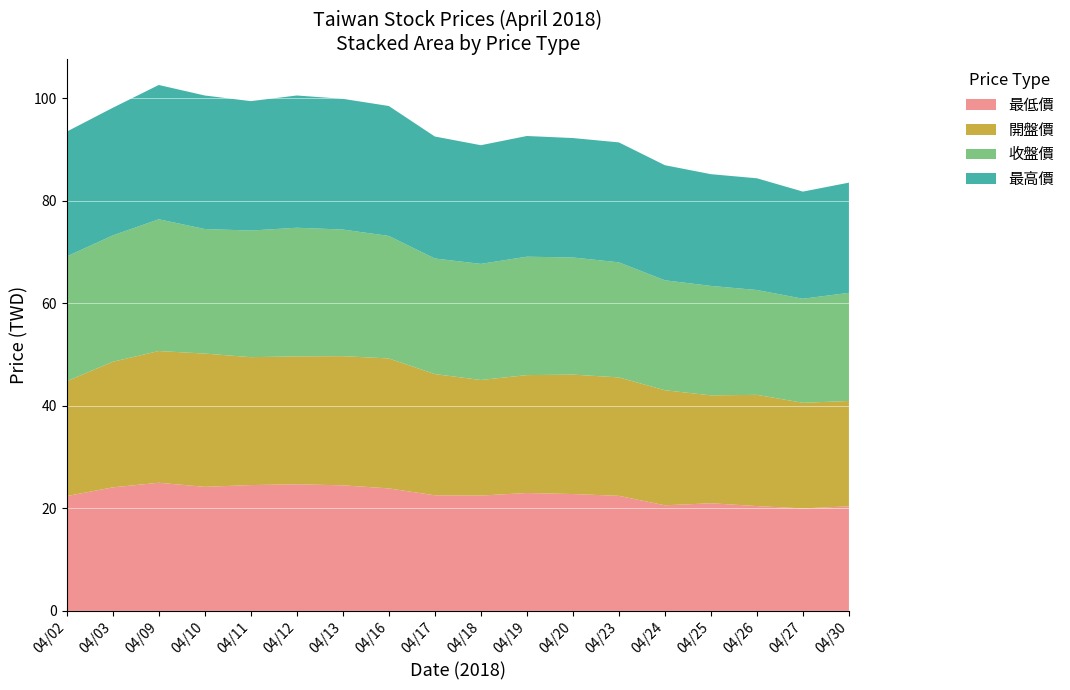

Reading right to left, list all the values displayed in this chart.

最低價: 04/30=20.4	04/27=20.0	04/26=20.4	04/25=21.0	04/24=20.6	04/23=22.4	04/20=22.8	04/19=23.0	04/18=22.5	04/17=22.6	04/16=23.9	04/13=24.5	04/12=24.7	04/11=24.6	04/10=24.2	04/09=25.0	04/03=24.1	04/02=22.4
開盤價: 04/30=20.6	04/27=20.6	04/26=21.7	04/25=21.1	04/24=22.4	04/23=23.1	04/20=23.3	04/19=23.0	04/18=22.6	04/17=23.6	04/16=25.4	04/13=25.2	04/12=24.9	04/11=24.9	04/10=26.0	04/09=25.7	04/03=24.5	04/02=22.4
收盤價: 04/30=21.1	04/27=20.3	04/26=20.4	04/25=21.4	04/24=21.4	04/23=22.4	04/20=22.9	04/19=23.1	04/18=22.6	04/17=22.6	04/16=23.9	04/13=24.7	04/12=25.1	04/11=24.7	04/10=24.3	04/09=25.7	04/03=24.6	04/02=24.4
最高價: 04/30=21.5	04/27=20.9	04/26=21.8	04/25=21.8	04/24=22.4	04/23=23.4	04/20=23.3	04/19=23.6	04/18=23.1	04/17=23.8	04/16=25.4	04/13=25.5	04/12=25.8	04/11=25.2	04/10=26.1	04/09=26.2	04/03=24.9	04/02=24.4